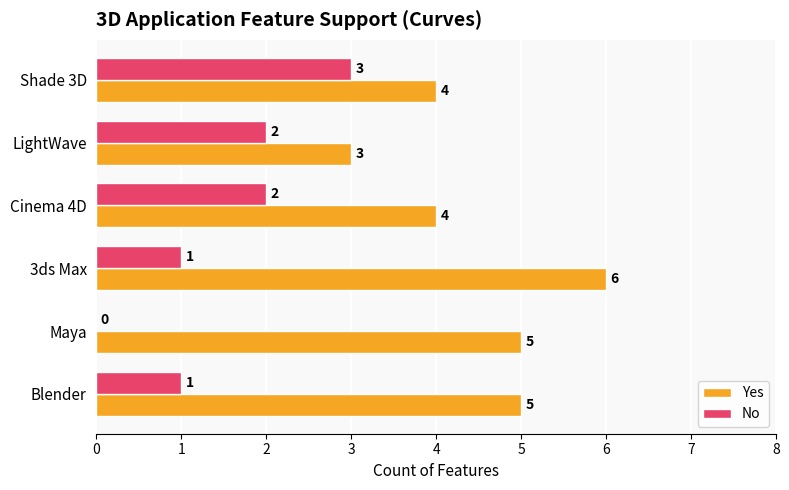

What value does the Yes series have at Cinema 4D?

4